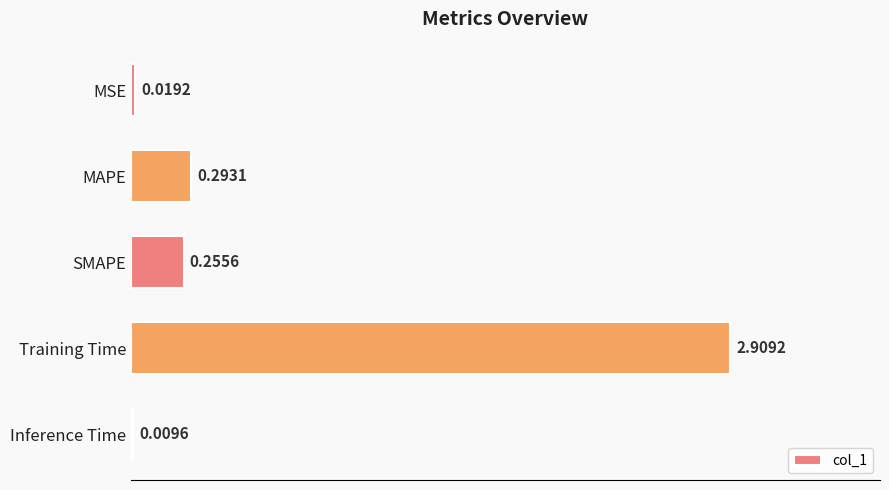

What is the sum of all values?

3.5